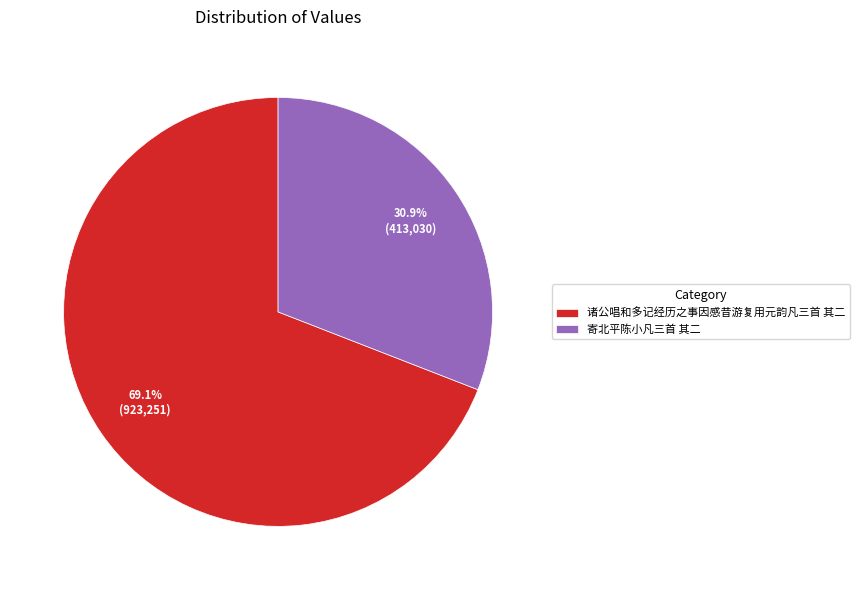

What is the smallest slice in the pie chart?

寄北平陈小凡三首 其二